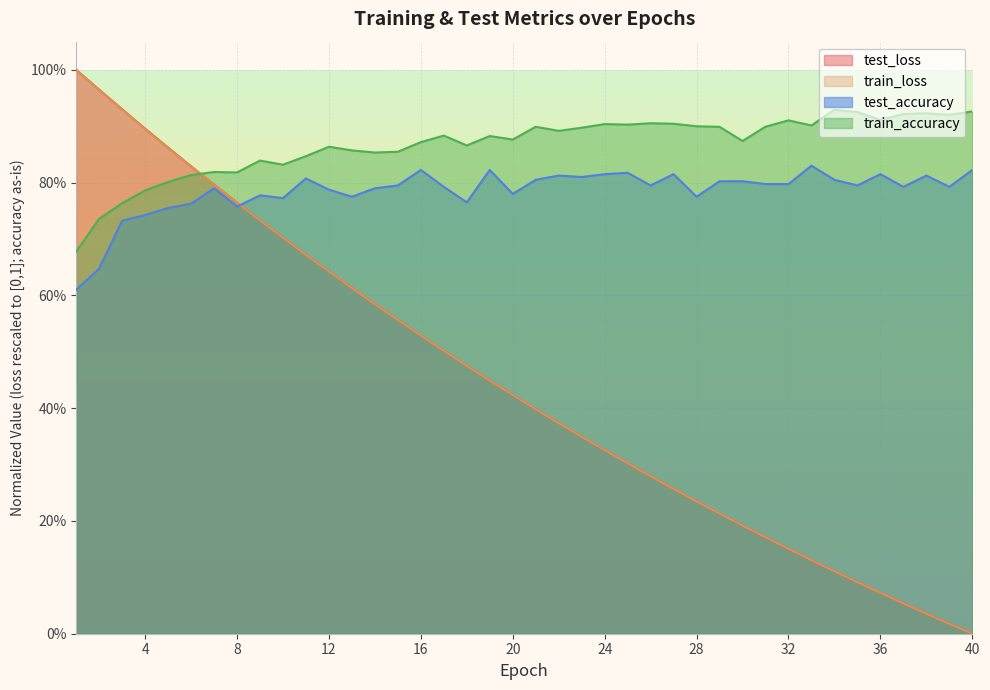

The value of test_loss at 32 is 0.0. True or false?

False